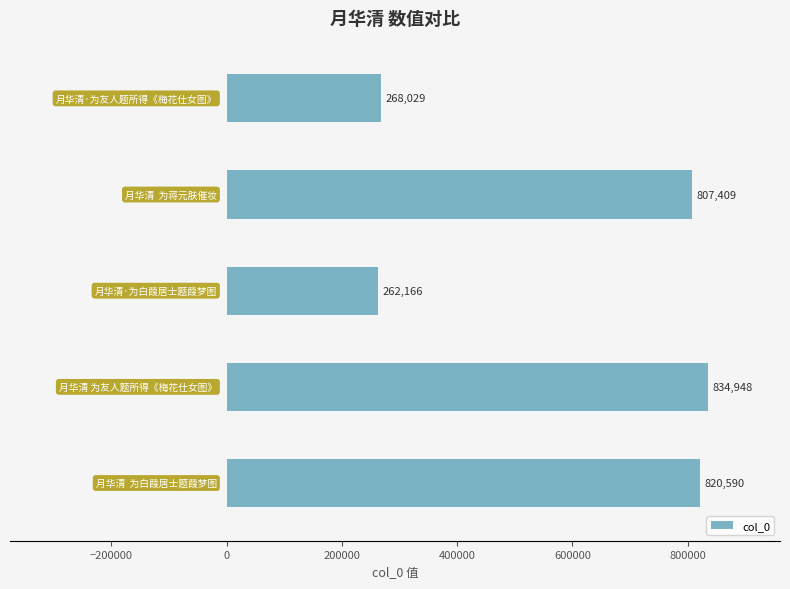

What is the average value?

598628